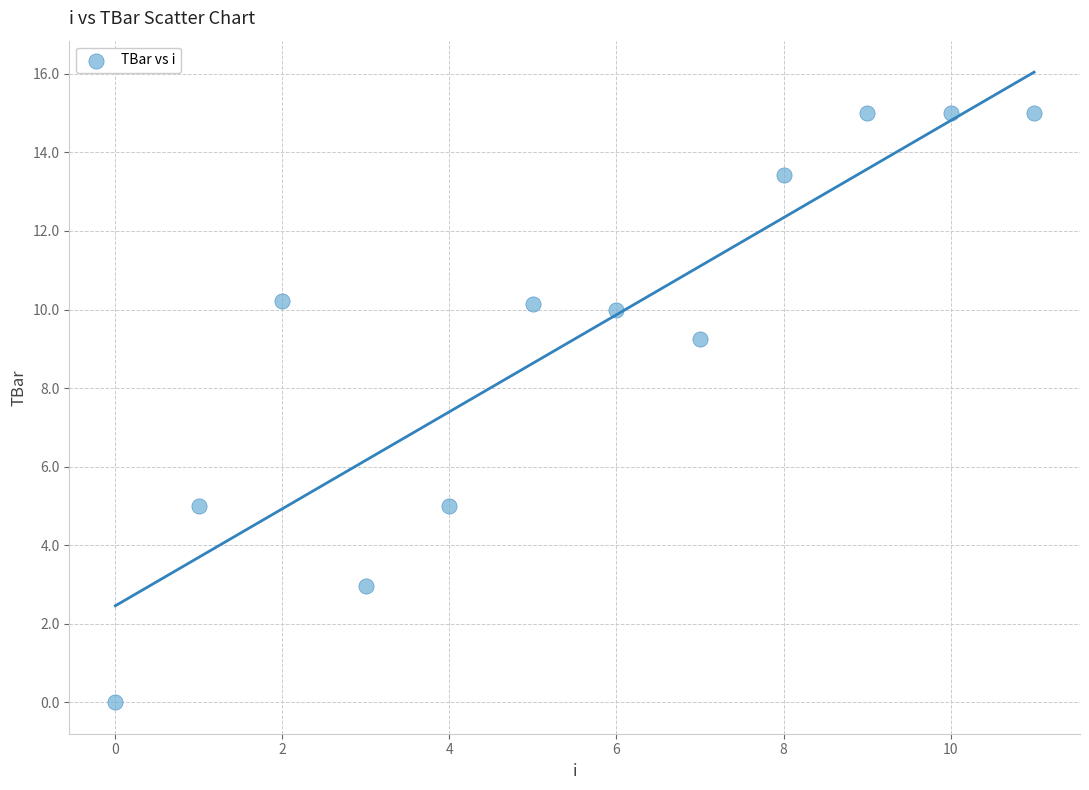

What is the range of Y values (max minus min)?

15.0